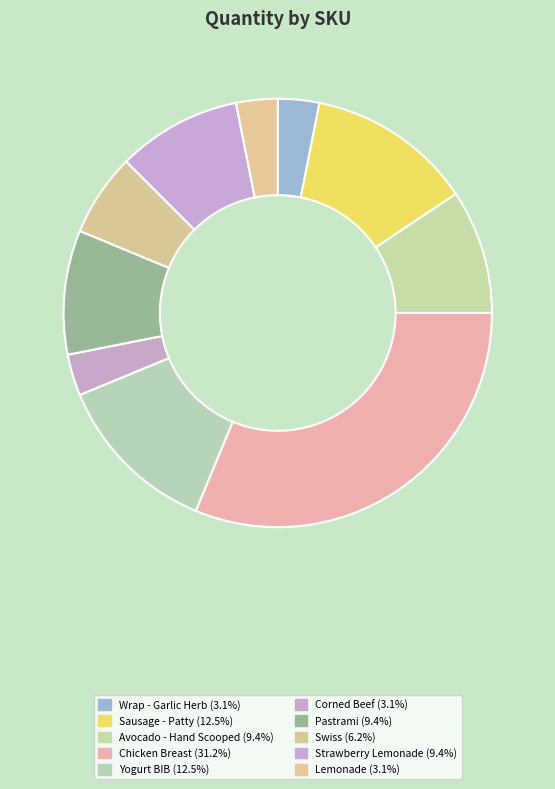

Does any single category account for the majority?

No